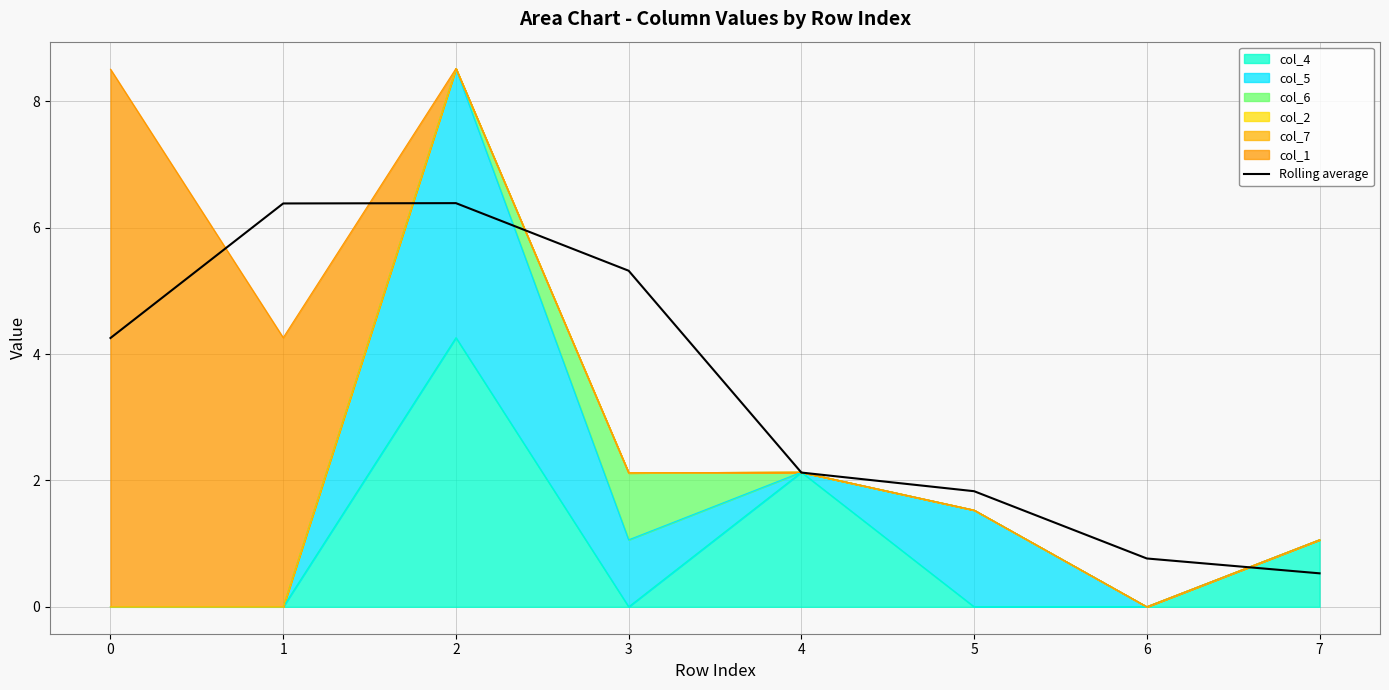

Rank the categories by value from highest to lowest.

2, 1, 3, 0, 4, 5, 6, 7